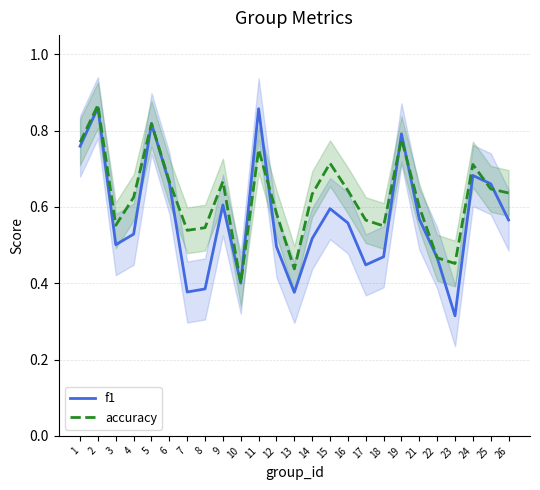

At which label does f1 reach its minimum?

23